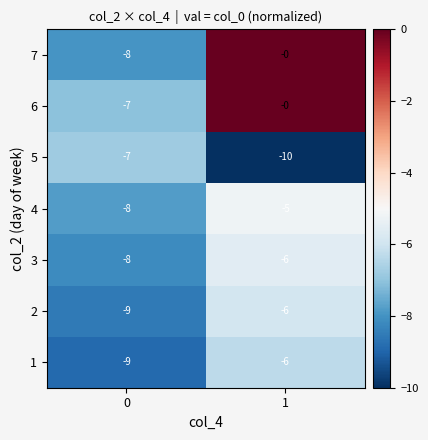

Read the 7 value at 0.

-8